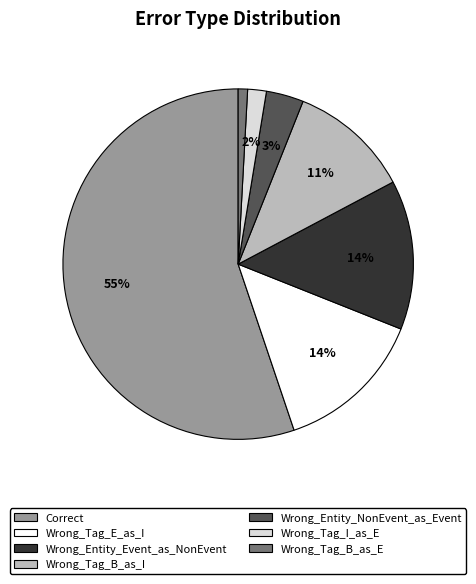

To the nearest percent, what portion does Wrong_Tag_I_as_E represent?

2%